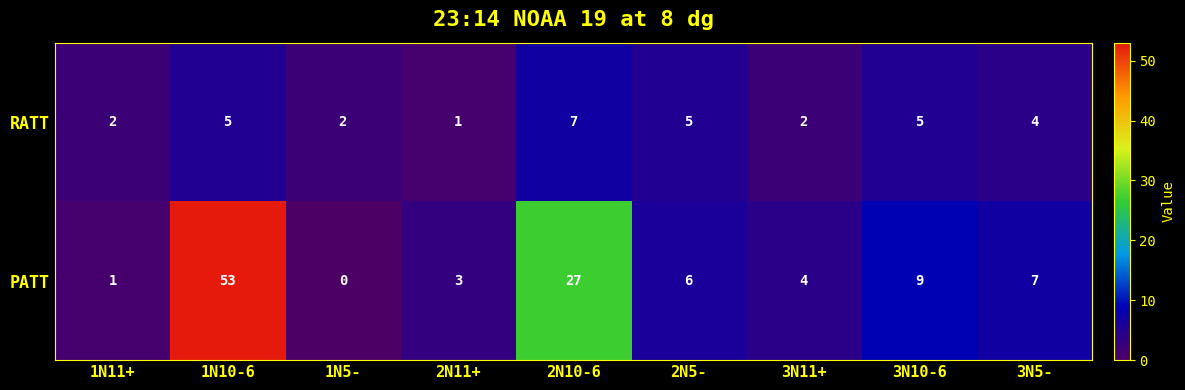

Is it true that PATT equals 6 at 3N11+?

False